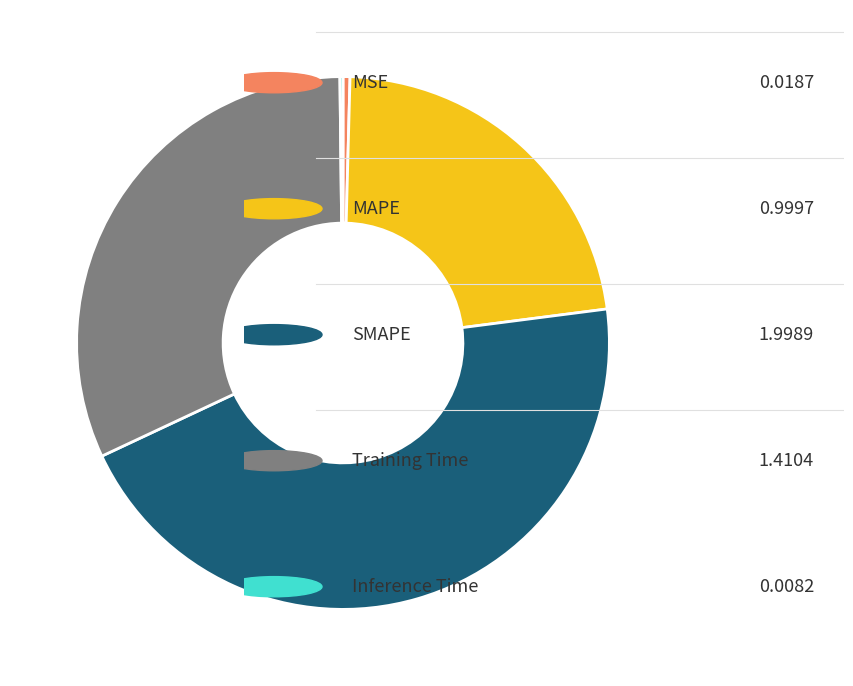

Does any single category account for the majority?

No